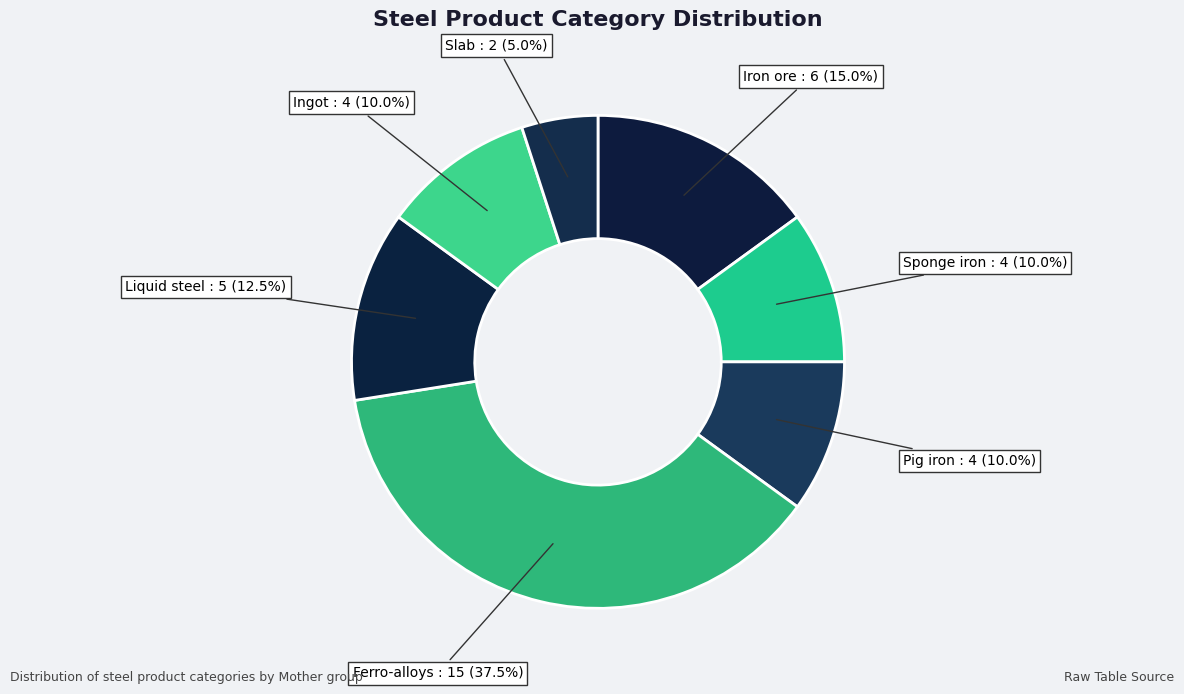

Does any single category account for the majority?

No